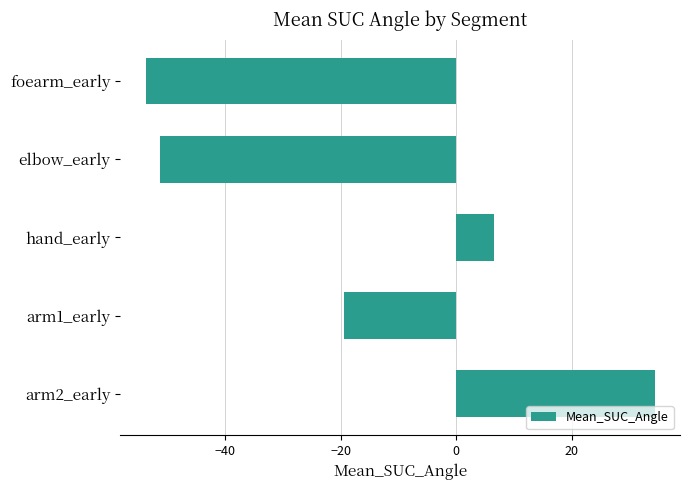

What is the difference between the maximum and minimum values?

88.1